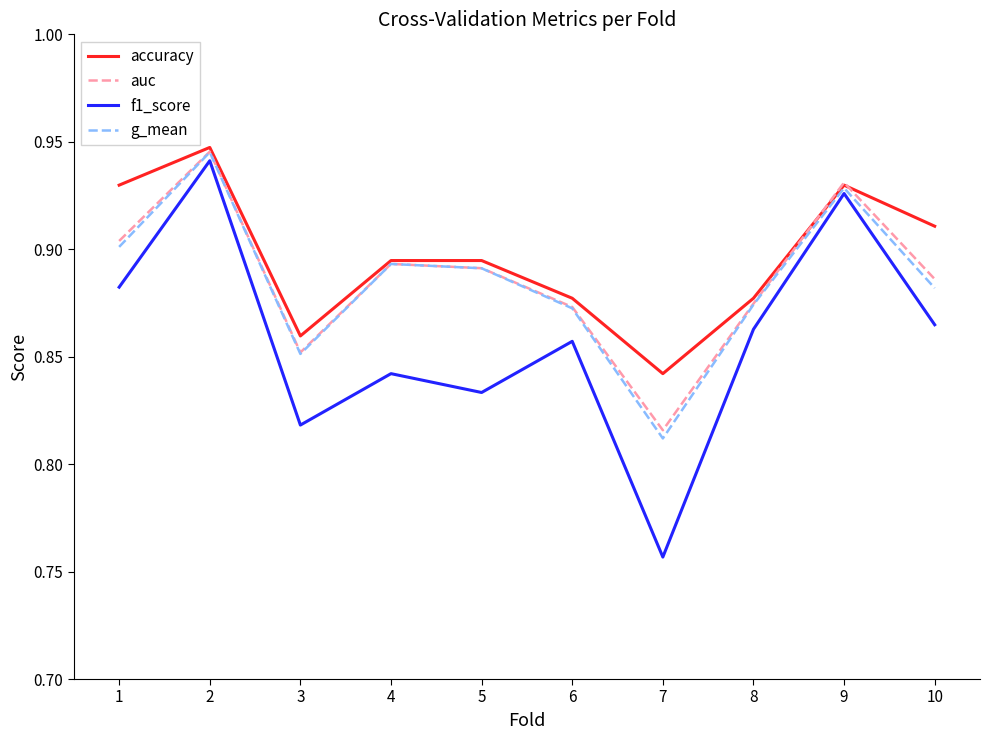

What is the difference between the second highest and second lowest values in the auc series?

0.1